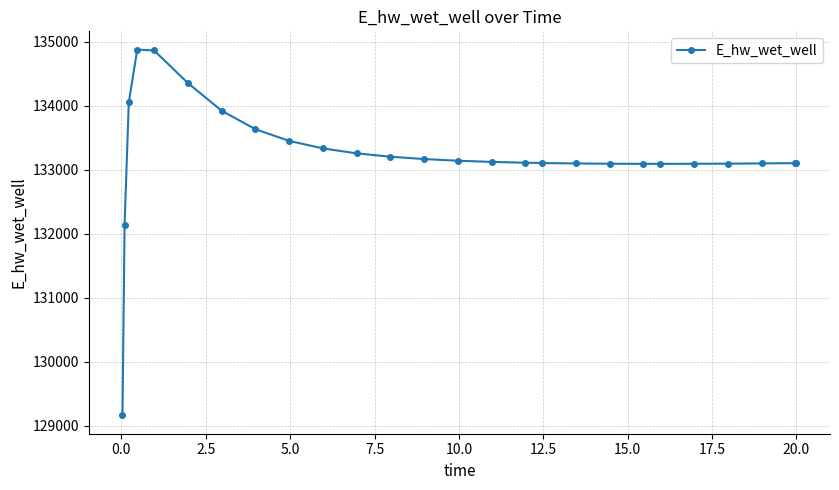

What is the value of the 17th point from the left?

133107.0